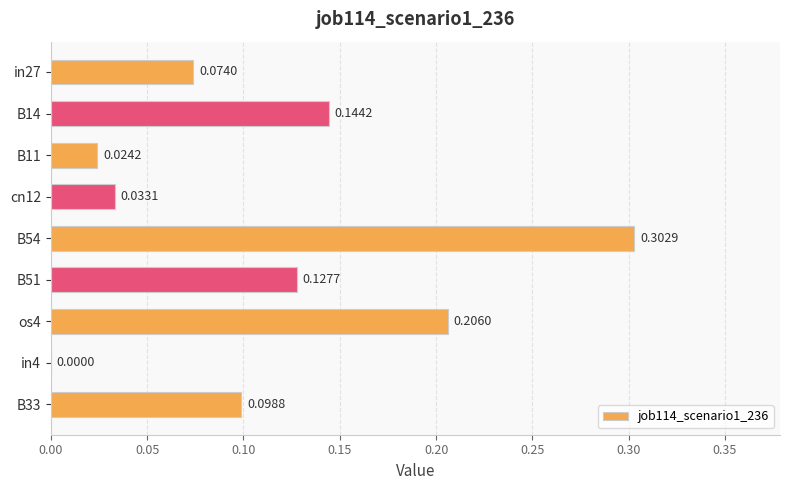

Which has a higher value, B51 or in27?

B51